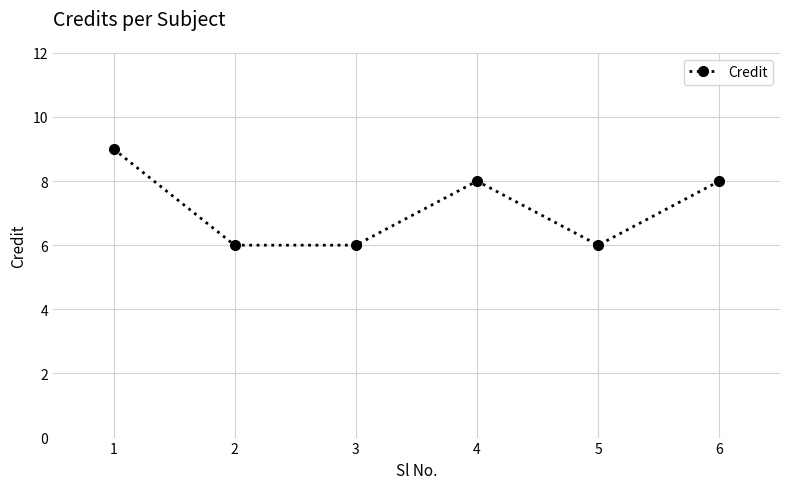

What is the maximum value shown in the chart?

9